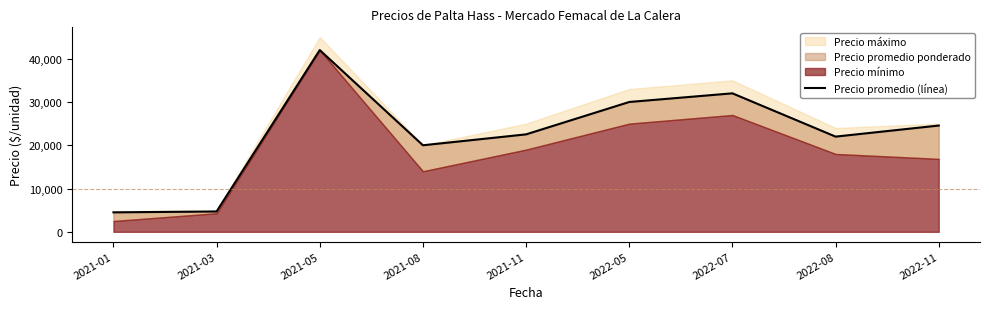

What is the change in value from 2021-11 to 2022-08?

-520